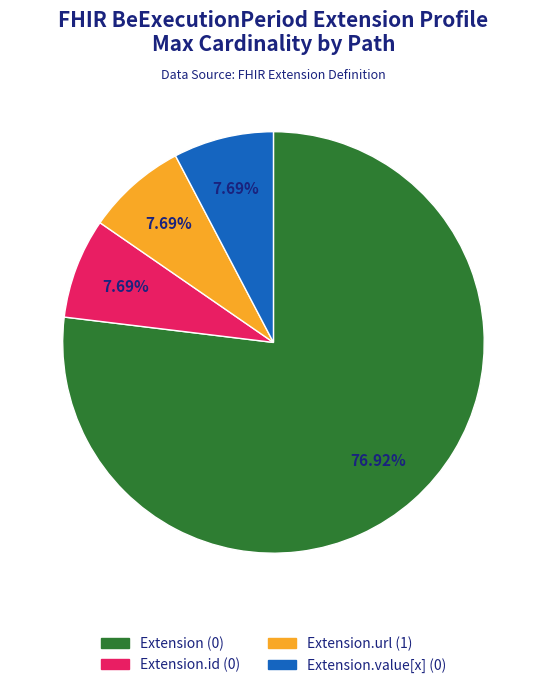

Is there a majority slice in this chart?

Yes